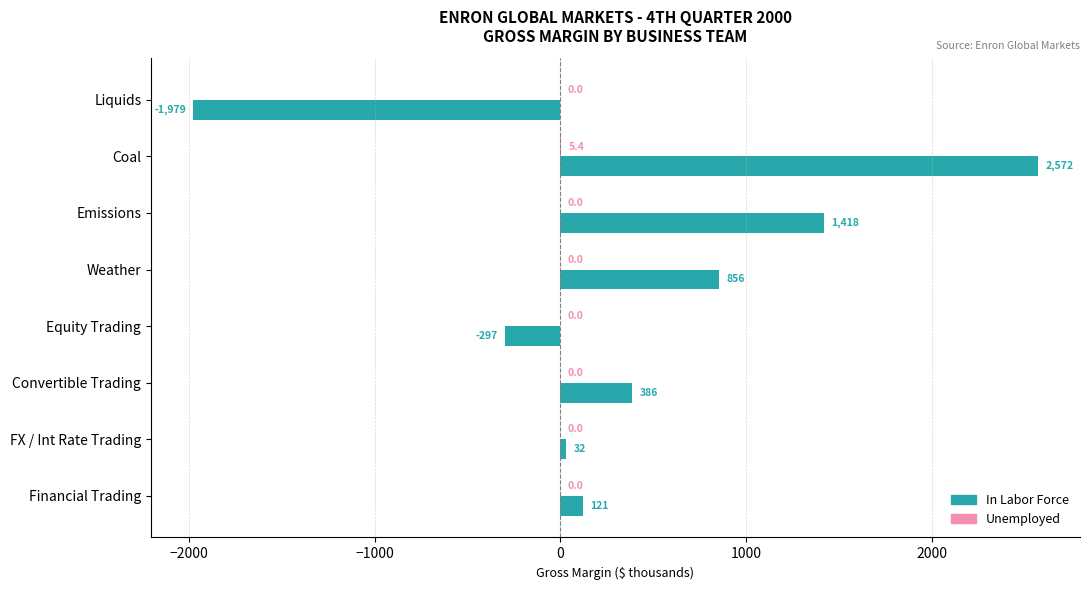

At which category does the chart reach its peak across all series?

Coal